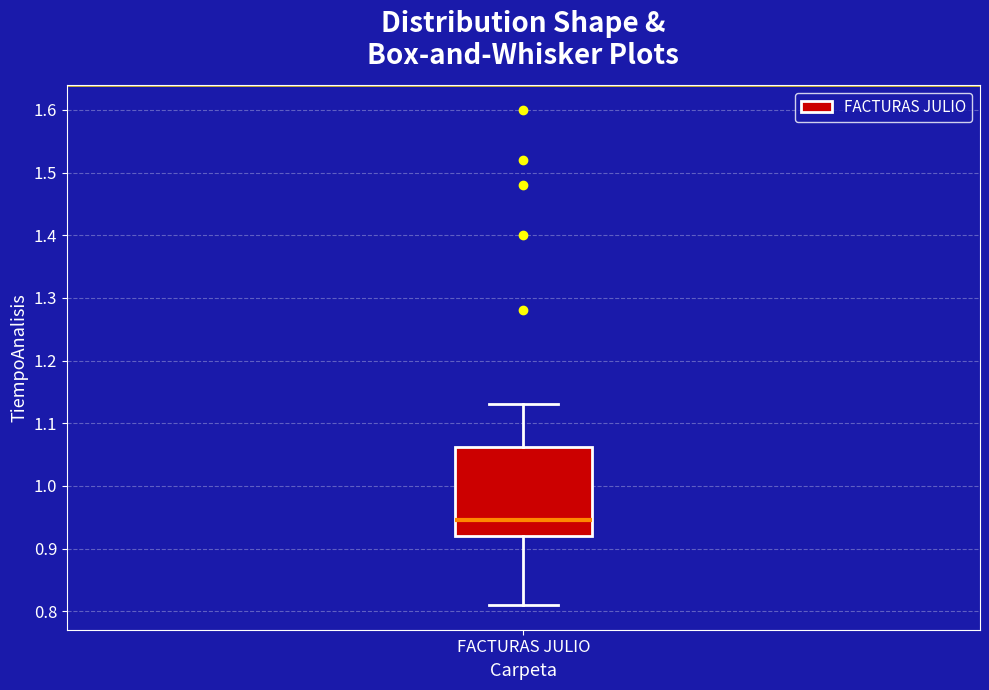

Transcribe this box plot: give where the median line is, the range the box spans, and where the two whiskers end, as read against the y-axis. The values are not printed on the chart, so give them approximately, as read against the axis.

median 0.95, box 0.92 to 1.06, whiskers 0.81 to 1.13